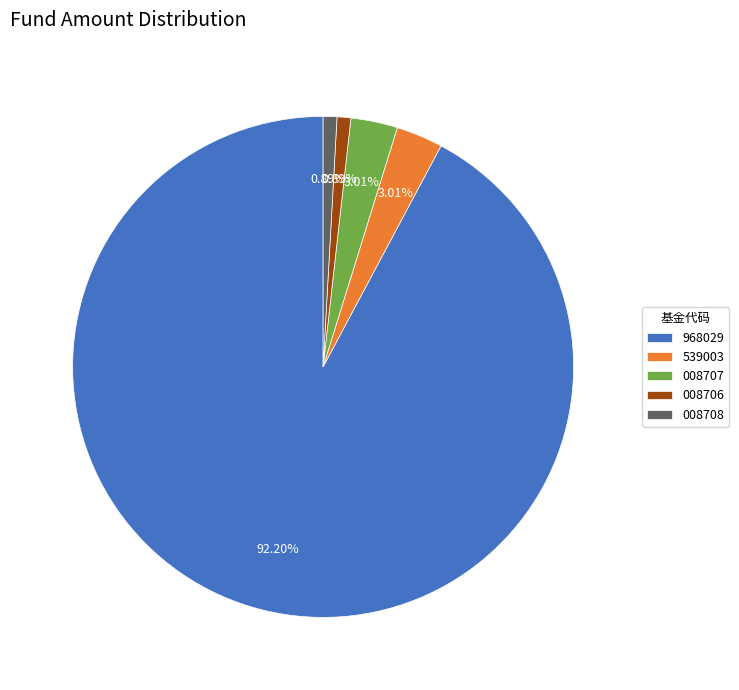

To the nearest percent, what is the average slice percentage?

20%